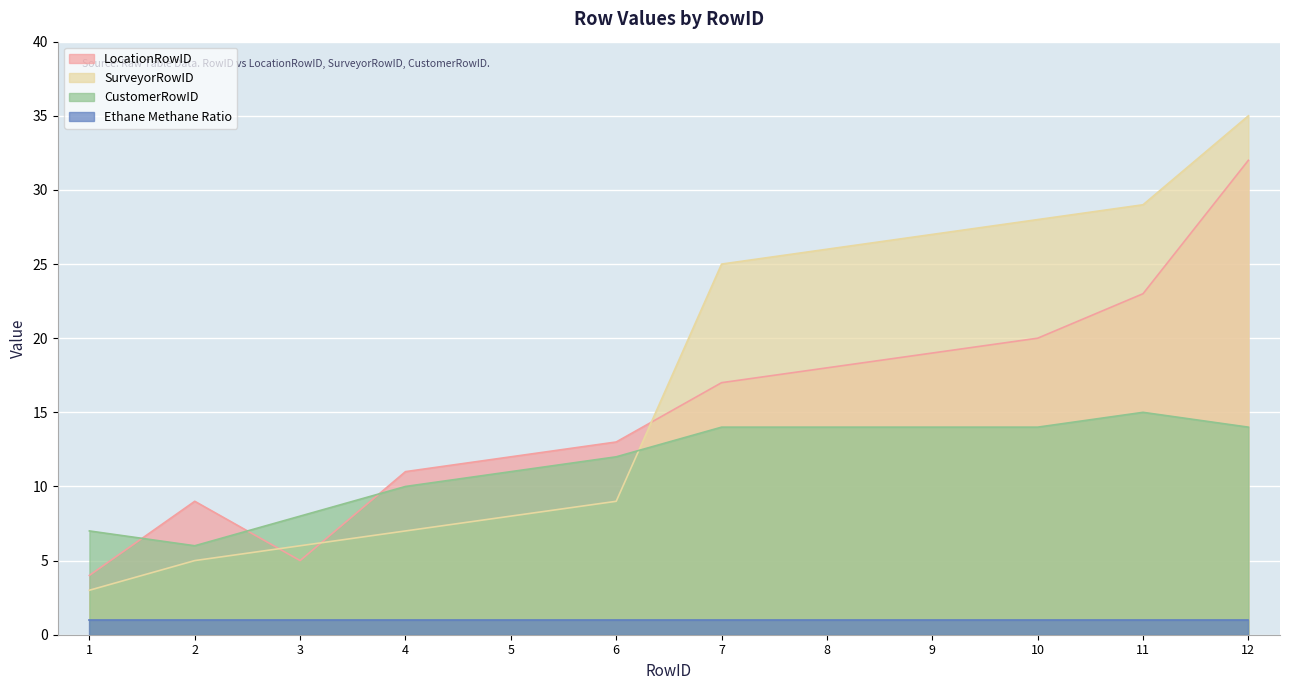

Where is SurveyorRowID nearest to the value 19?

7